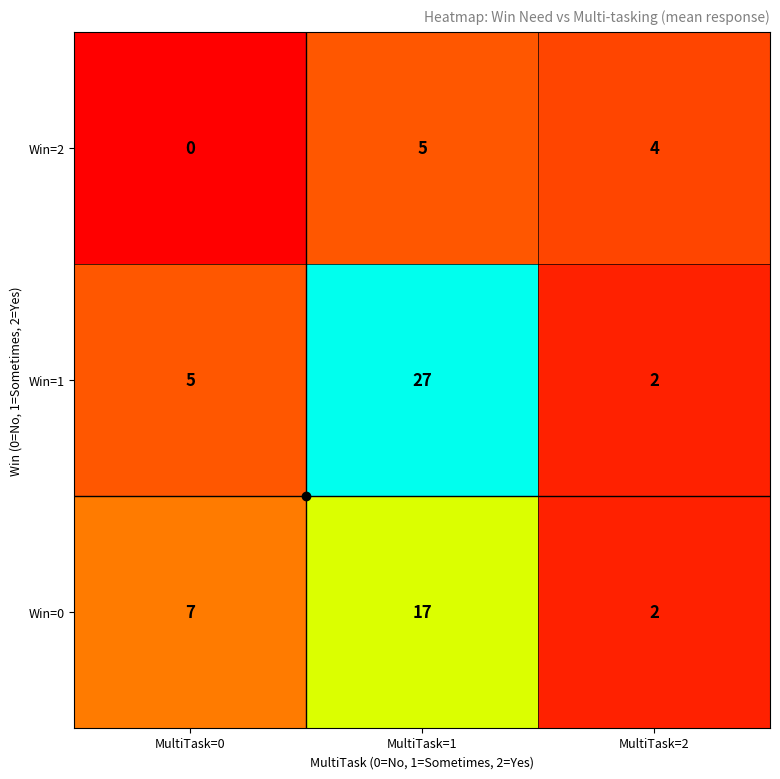

Rank the series at MultiTask=0 from lowest to highest value.

Win=2, Win=1, Win=0